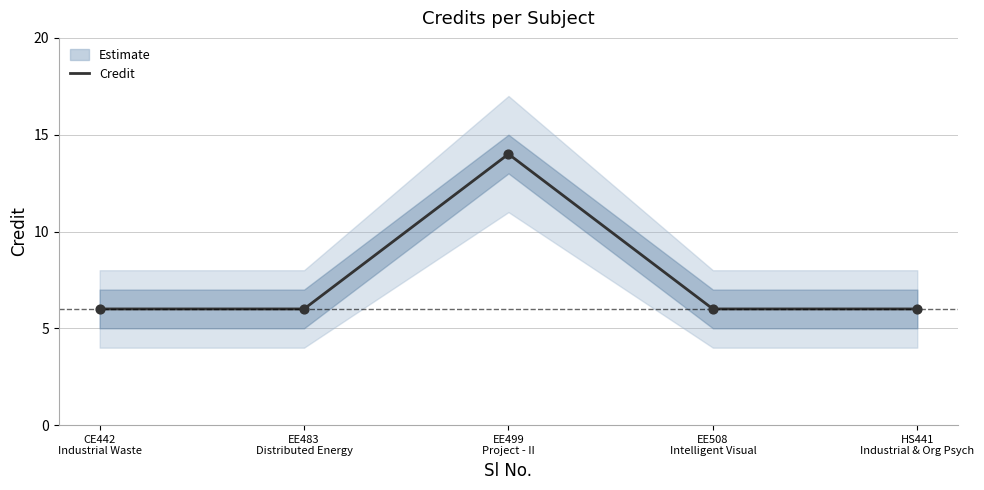

Which has a higher value, EE499
Project - II or EE483
Distributed Energy?

EE499
Project - II